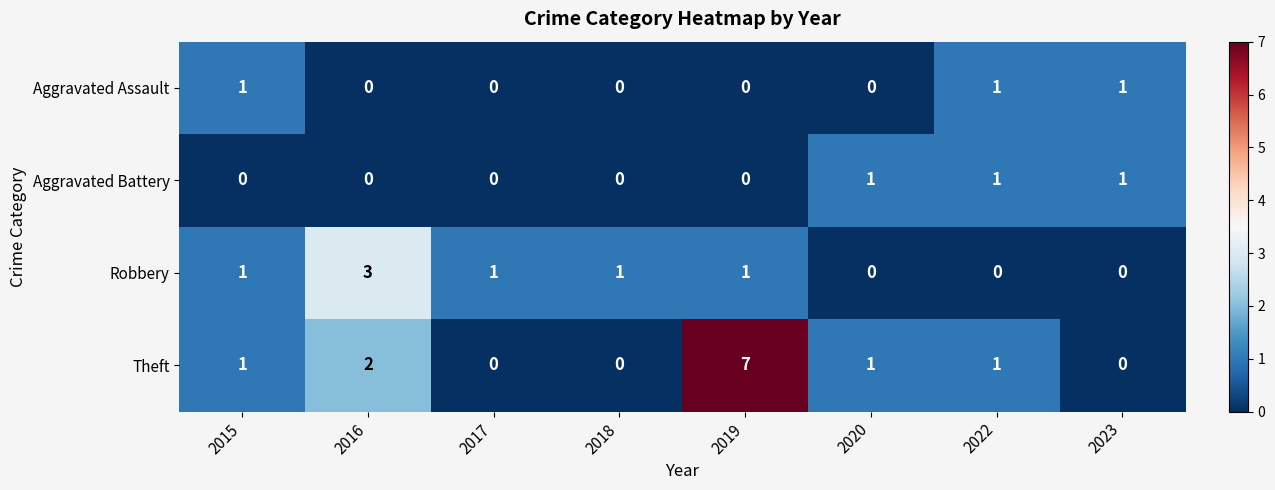

What is the maximum value shown in the chart?

7